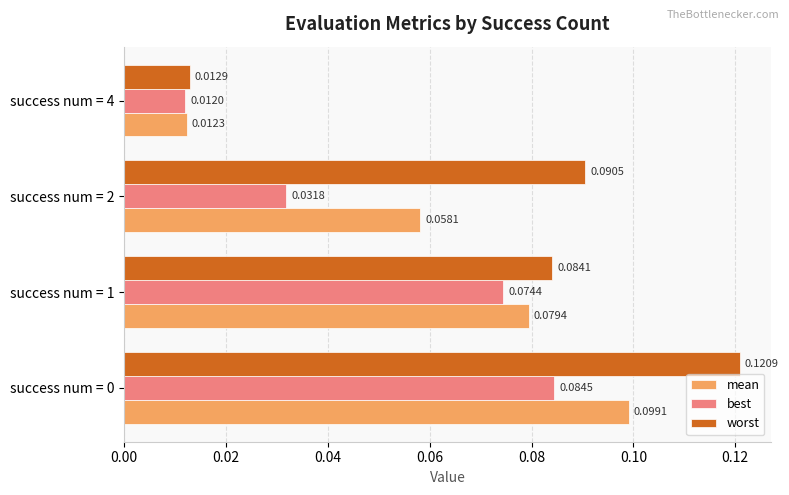

At how many categories does at least one series exceed 0?

4